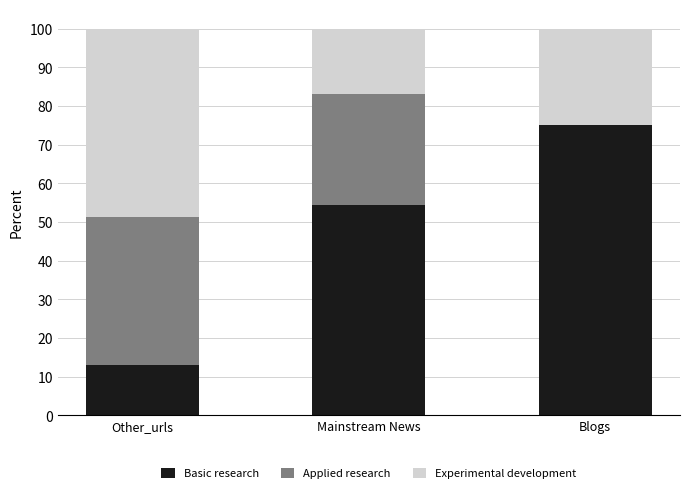

Are the bars grouped side by side (vs. stacked)?

No